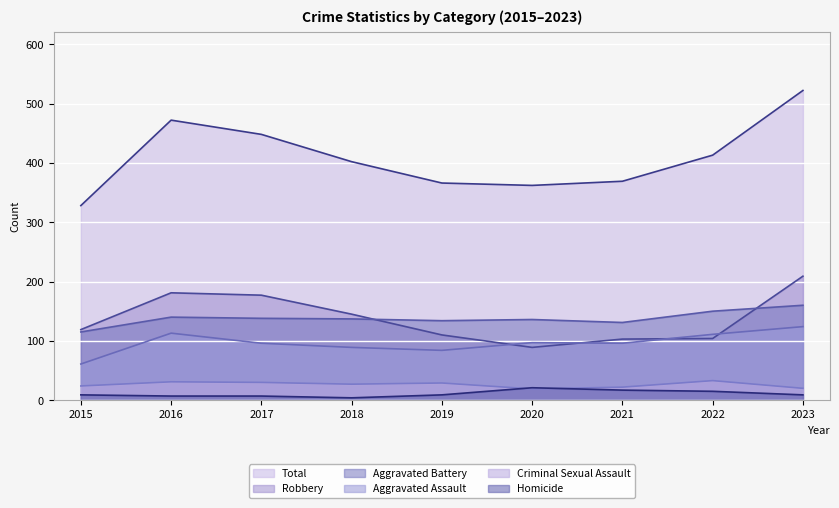

True or false: Criminal Sexual Assault and Aggravated Assault intersect in this chart.

False